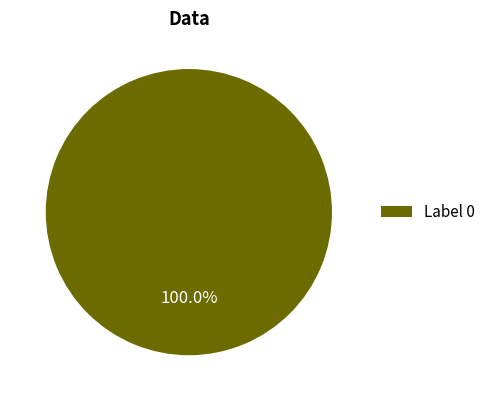

Rank the categories by value from highest to lowest.

Label 0